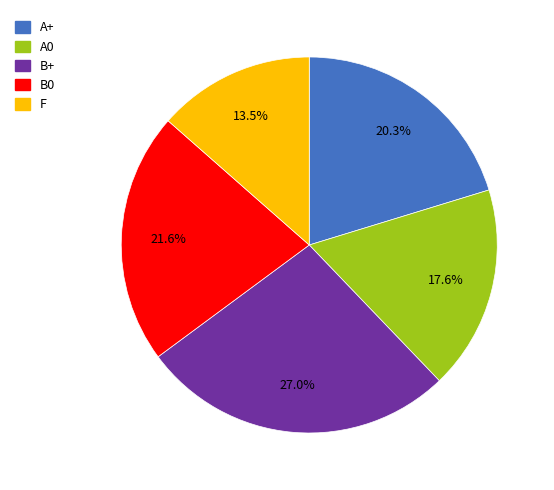

Rank the categories by value from lowest to highest.

F, A0, A+, B0, B+